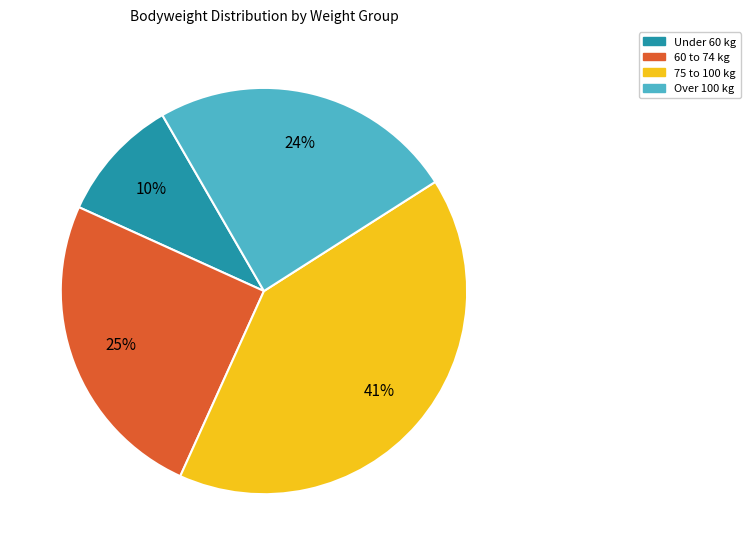

To the nearest percent, what is the difference between the largest and smallest slice percentages?

31%